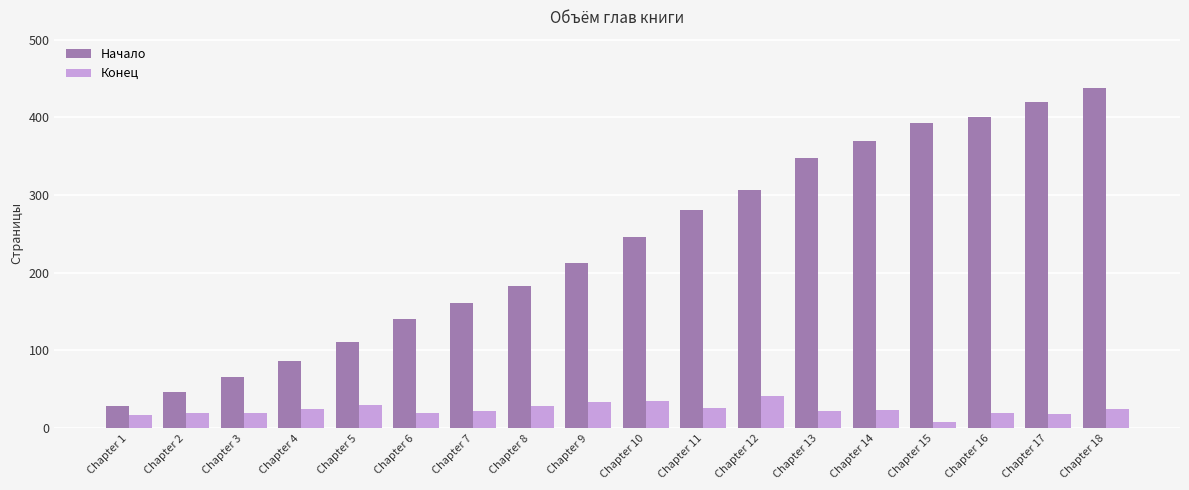

What is the difference between the maximum and minimum values in the Начало series?

409